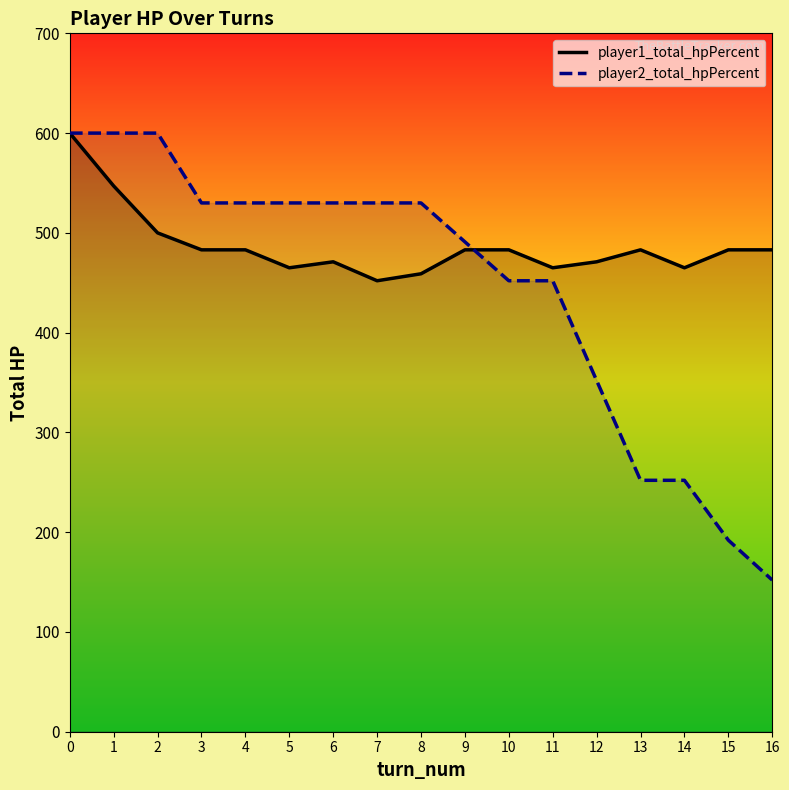

Reading left to right, extract all data points from this chart.

player1_total_hpPercent: 0=600	1=547	2=500	3=483	4=483	5=465	6=471	7=452	8=459	9=483	10=483	11=465	12=471	13=483	14=465	15=483	16=483
player2_total_hpPercent: 0=600	1=600	2=600	3=530	4=530	5=530	6=530	7=530	8=530	9=491	10=452	11=452	12=352	13=252	14=252	15=192	16=152